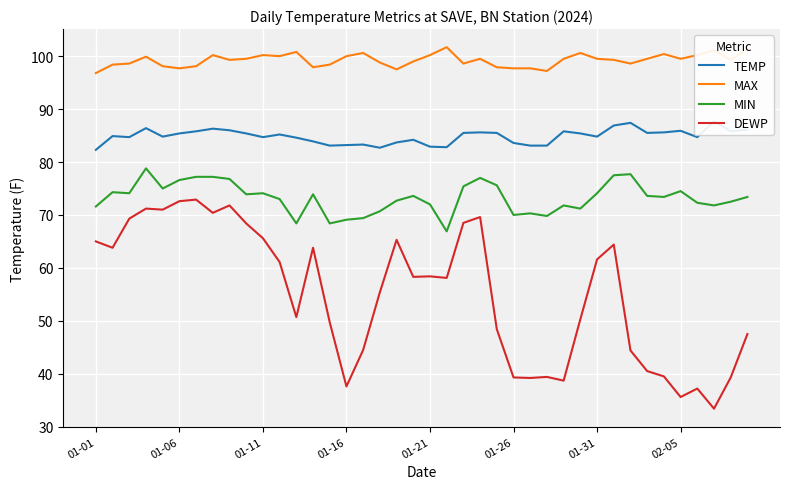

True or false: DEWP and MAX intersect in this chart.

False